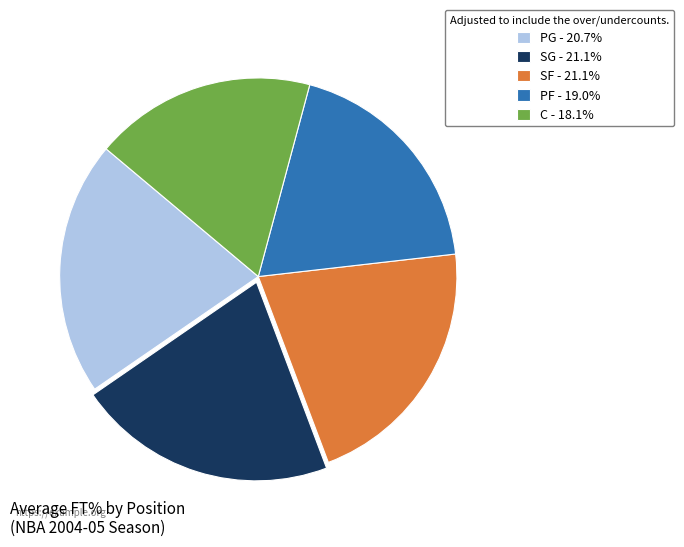

Is there any slice that represents more than half of the pie?

No